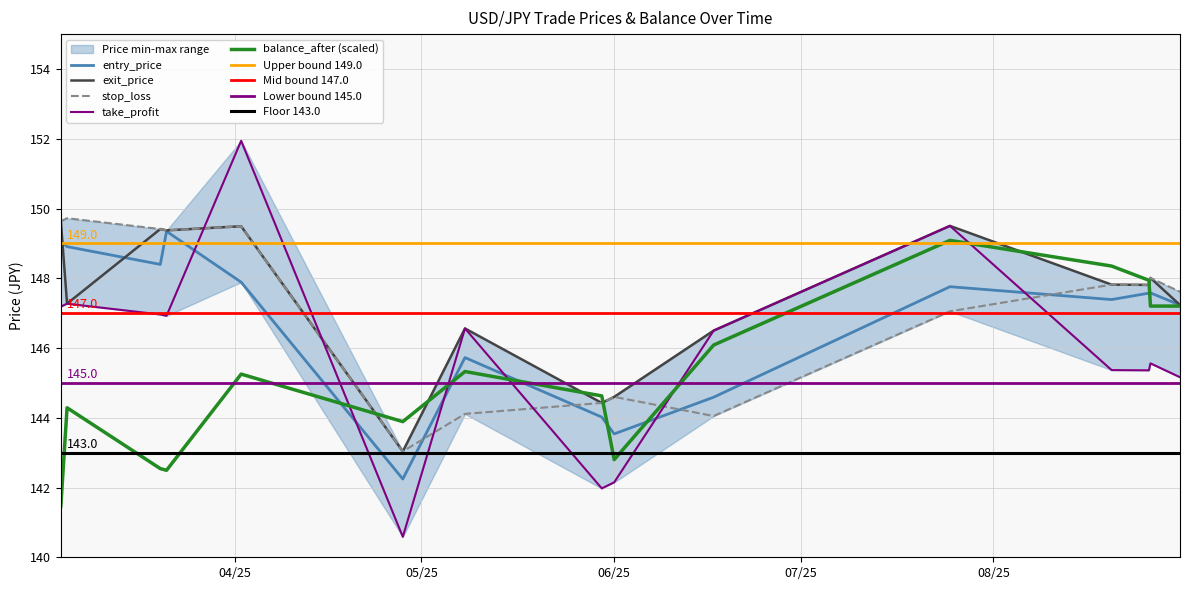

What is the label of the 13th point from the left?

2025-08-26